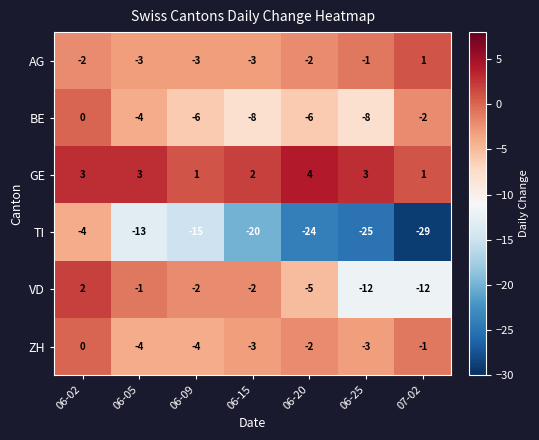

True or false: BE has a value of -8 at 06-20.

False